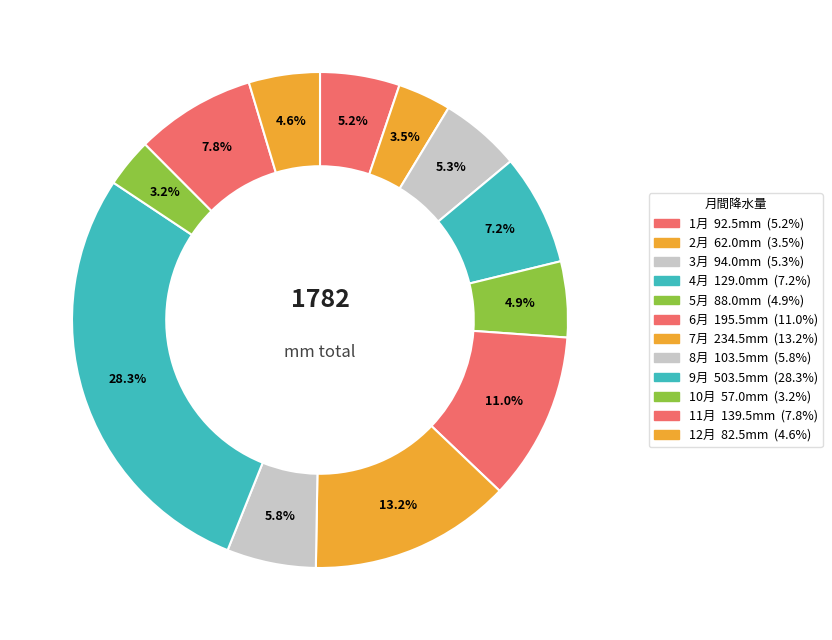

To the nearest percent, what percentage of the pie is 5月?

5%